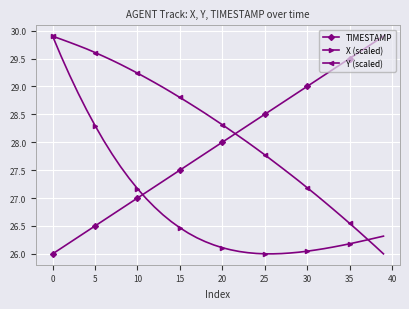

What is the highest value of the Y (scaled) series?

29.9